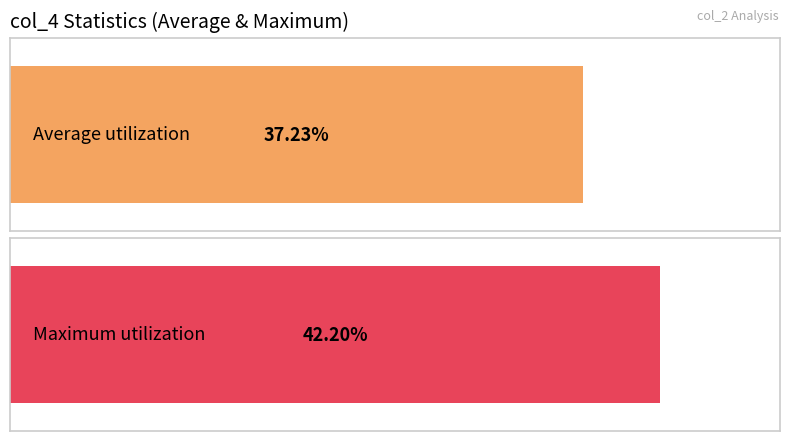

Are the bars horizontal?

Yes